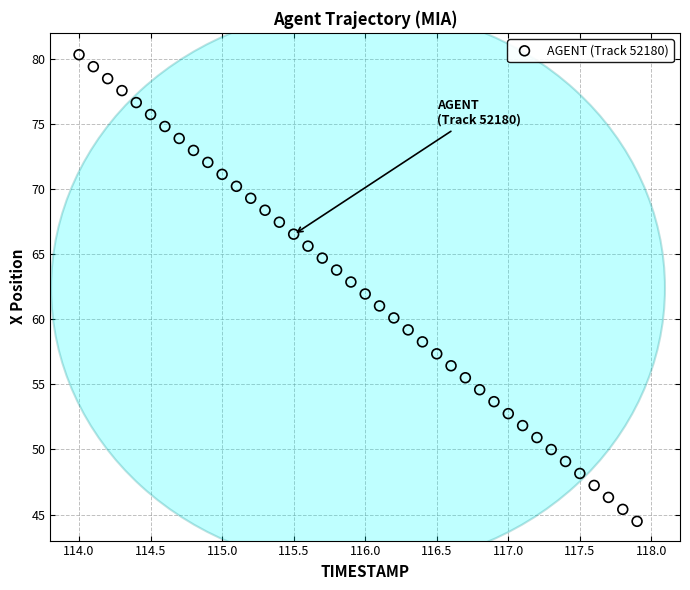

What is the range of Y values (max minus min)?

35.8